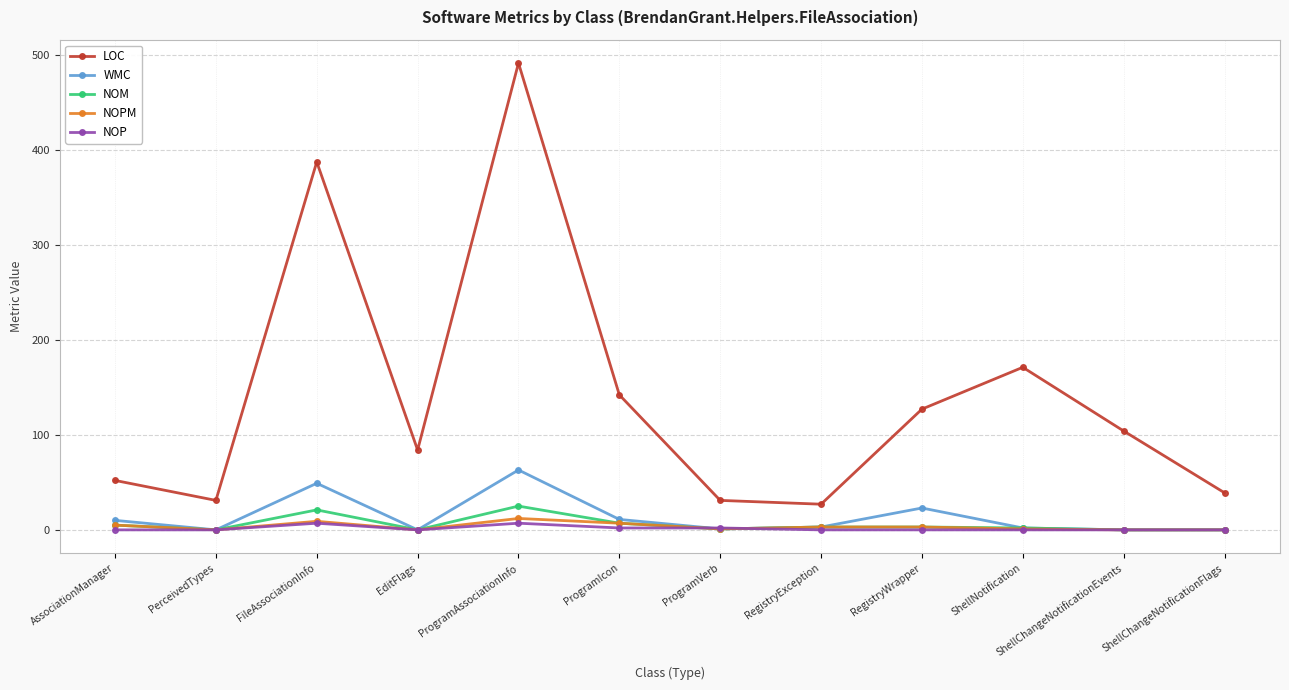

How many series are shown in this chart?

5